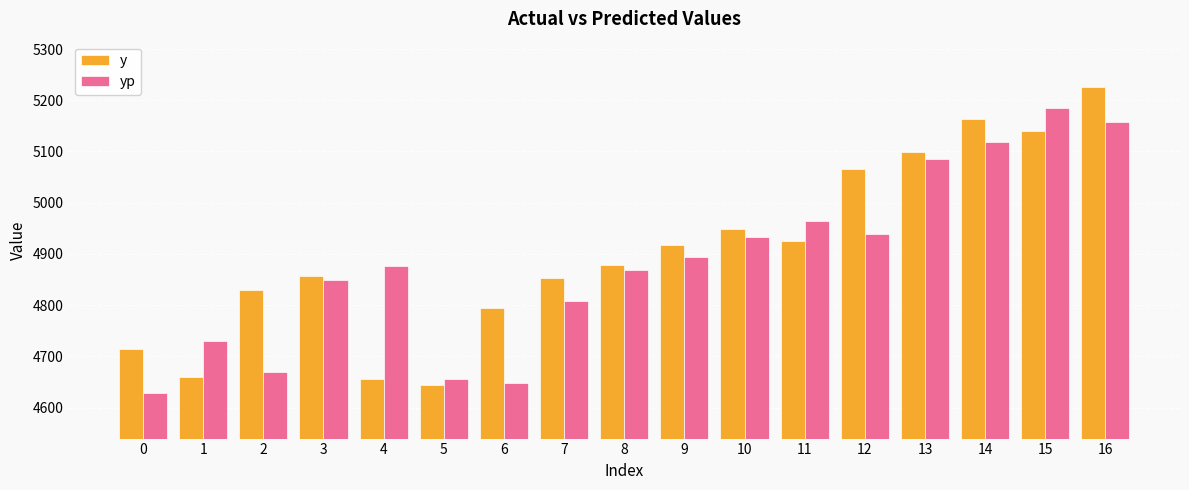

How many values in the yp series exceed 4875?

9